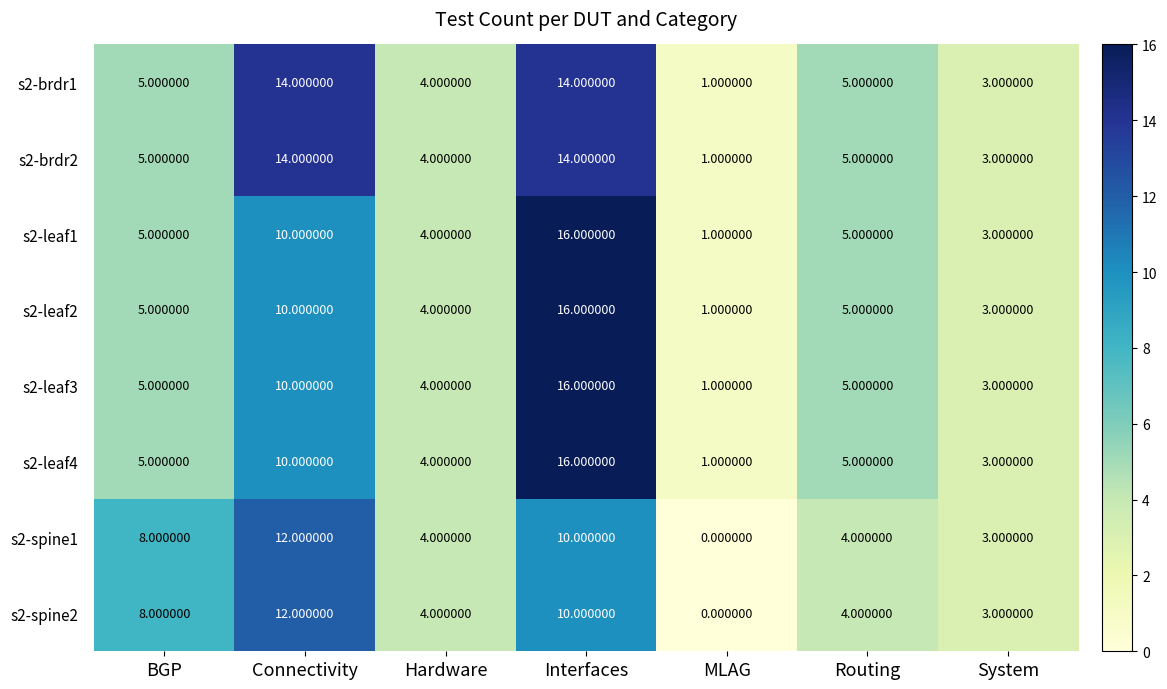

What is the sum of all s2-leaf2 values?

44